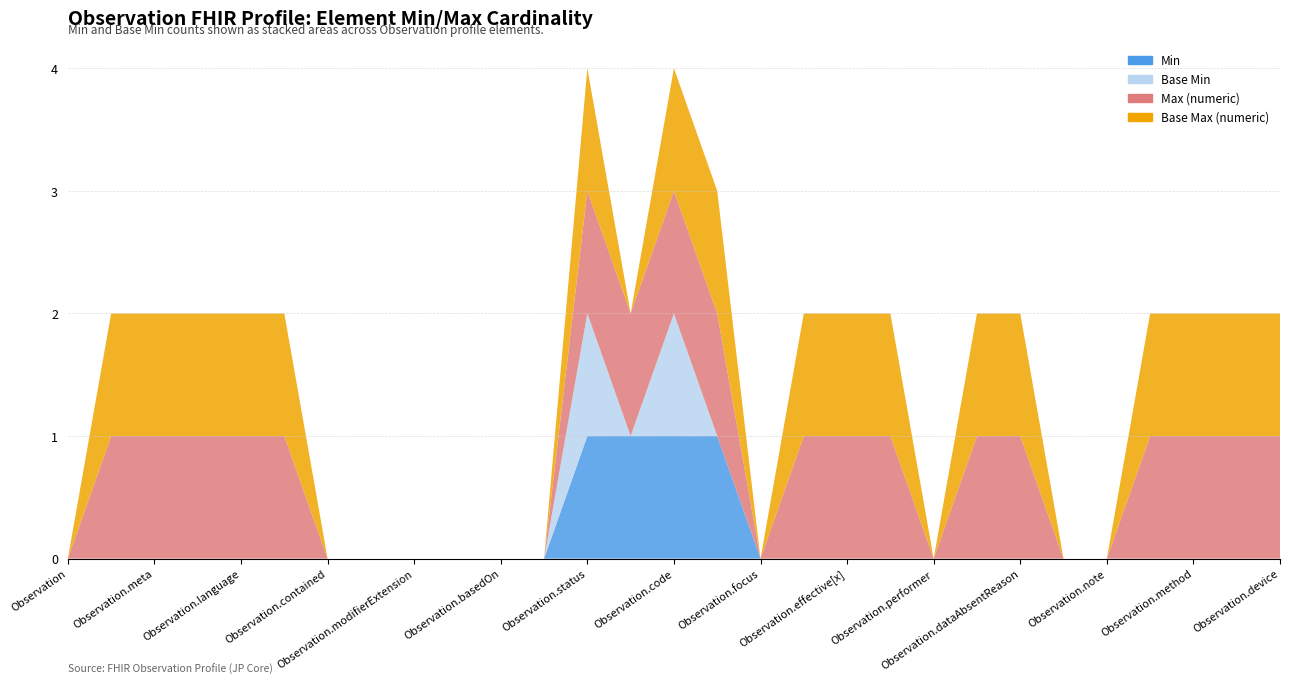

Reading left to right, extract all data points from this chart.

Min: 0	0	0	0	0	0	0	0	0	0	0	0	1	1	1	1	0	0	0	0	0	0	0	0	0	0	0	0	0
Base Min: 0	0	0	0	0	0	0	0	0	0	0	0	1	0	1	0	0	0	0	0	0	0	0	0	0	0	0	0	0
Max (numeric): 0	1	1	1	1	1	0	0	0	0	0	0	1	1	1	1	0	1	1	1	0	1	1	0	0	1	1	1	1
Base Max (numeric): 0	1	1	1	1	1	0	0	0	0	0	0	1	0	1	1	0	1	1	1	0	1	1	0	0	1	1	1	1